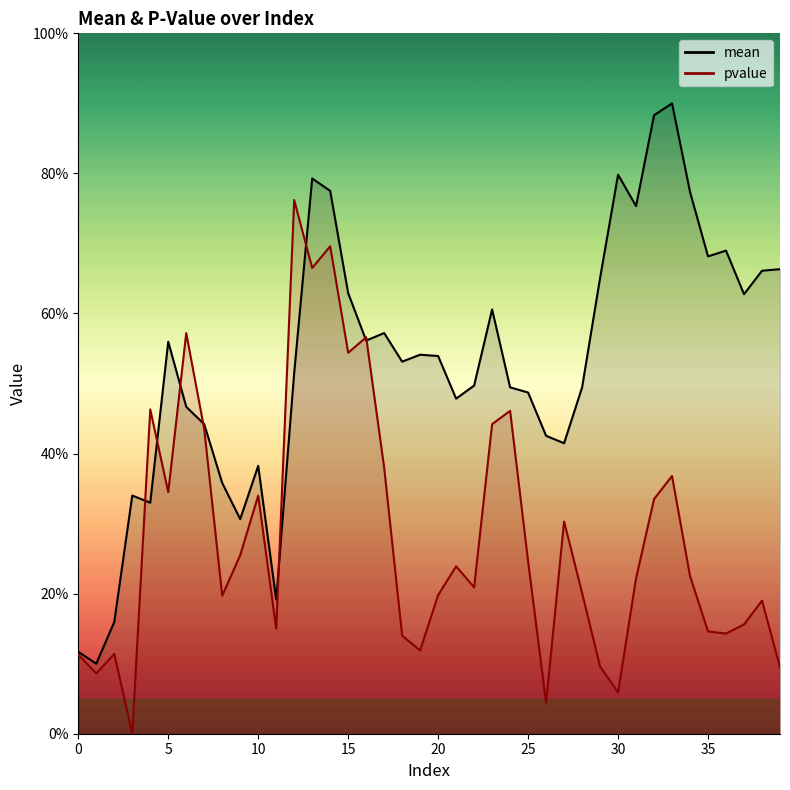

What is the difference between the second highest and second lowest values in the mean series?

76.6